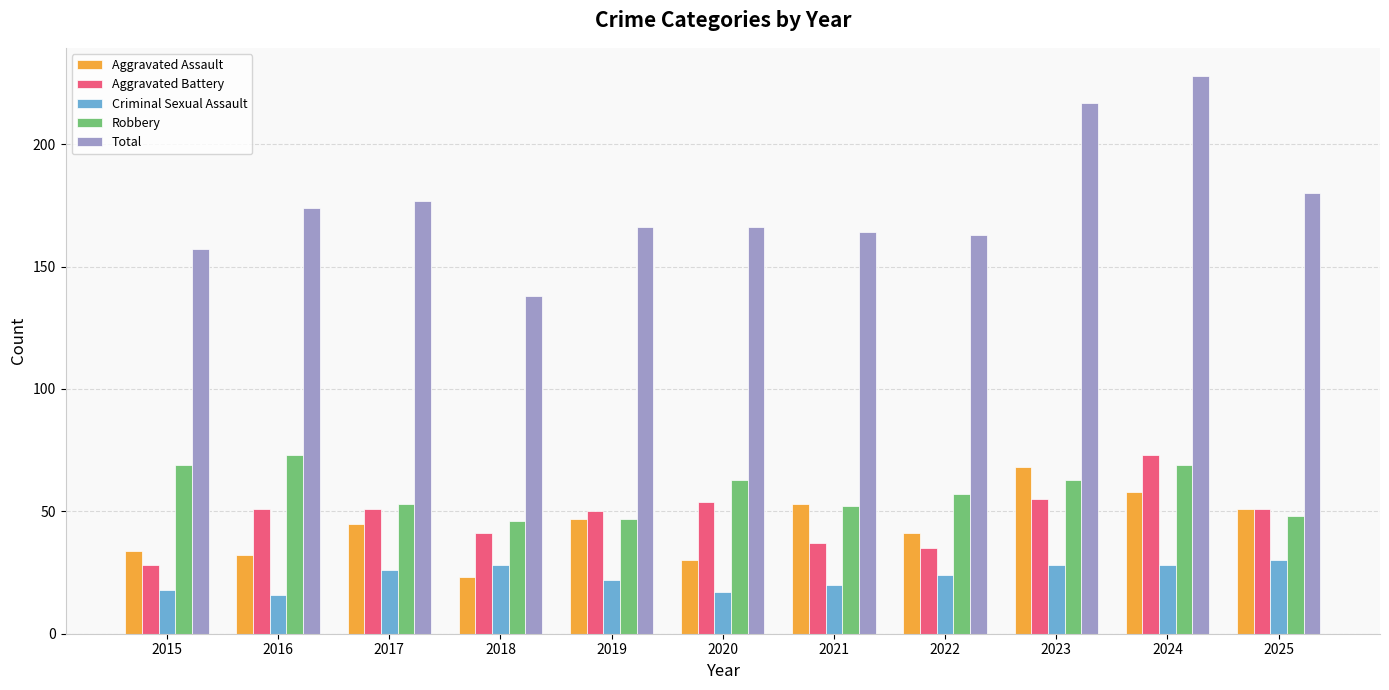

Reading left to right, what are all the values shown in this chart?

Aggravated Assault: 2015=34	2016=32	2017=45	2018=23	2019=47	2020=30	2021=53	2022=41	2023=68	2024=58	2025=51
Aggravated Battery: 2015=28	2016=51	2017=51	2018=41	2019=50	2020=54	2021=37	2022=35	2023=55	2024=73	2025=51
Criminal Sexual Assault: 2015=18	2016=16	2017=26	2018=28	2019=22	2020=17	2021=20	2022=24	2023=28	2024=28	2025=30
Robbery: 2015=69	2016=73	2017=53	2018=46	2019=47	2020=63	2021=52	2022=57	2023=63	2024=69	2025=48
Total: 2015=157	2016=174	2017=177	2018=138	2019=166	2020=166	2021=164	2022=163	2023=217	2024=228	2025=180